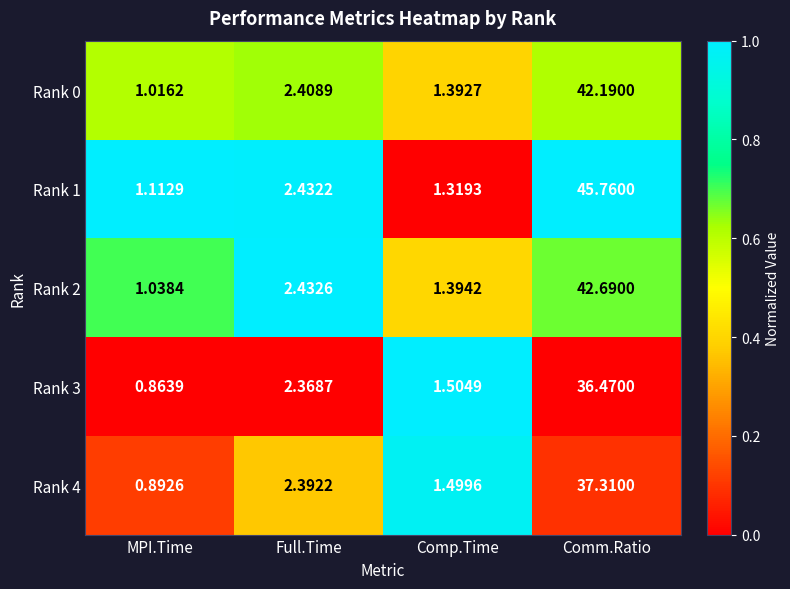

Rank the series at MPI.Time from lowest to highest value.

Rank 3, Rank 4, Rank 0, Rank 2, Rank 1